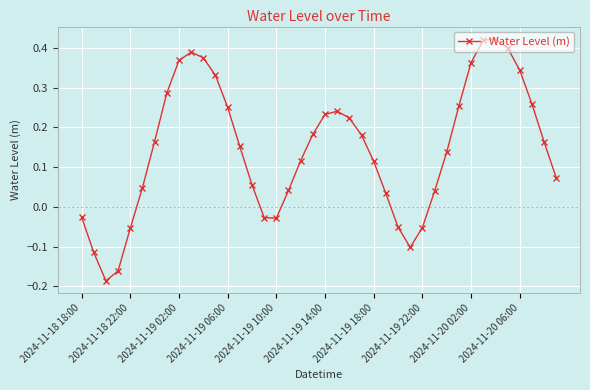

What is the difference between the second highest and second lowest values?

0.6